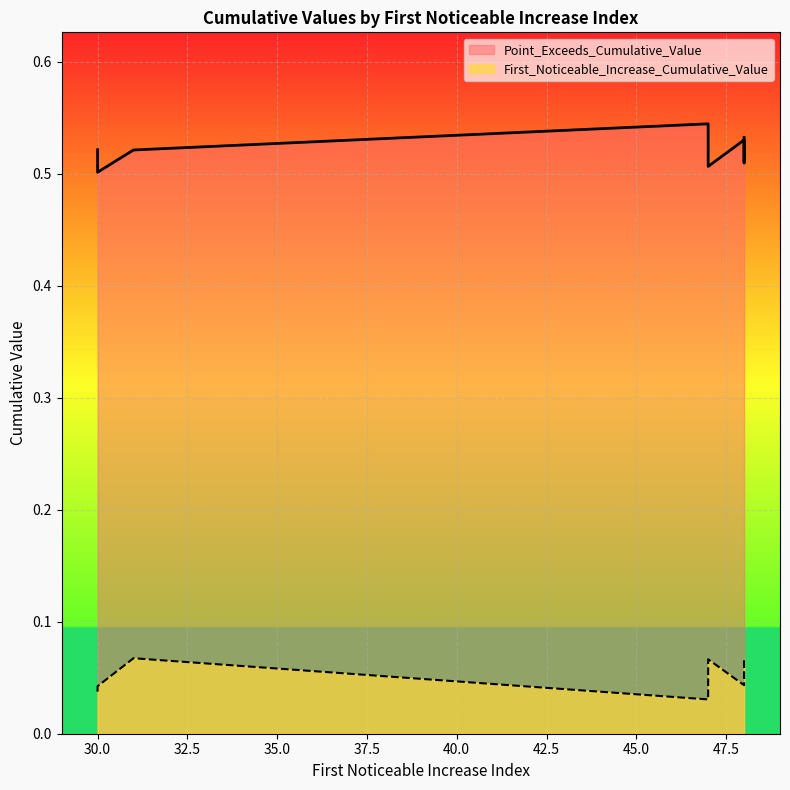

Count the Point_Exceeds_Cumulative_Value values in the range 0 to 1.

10